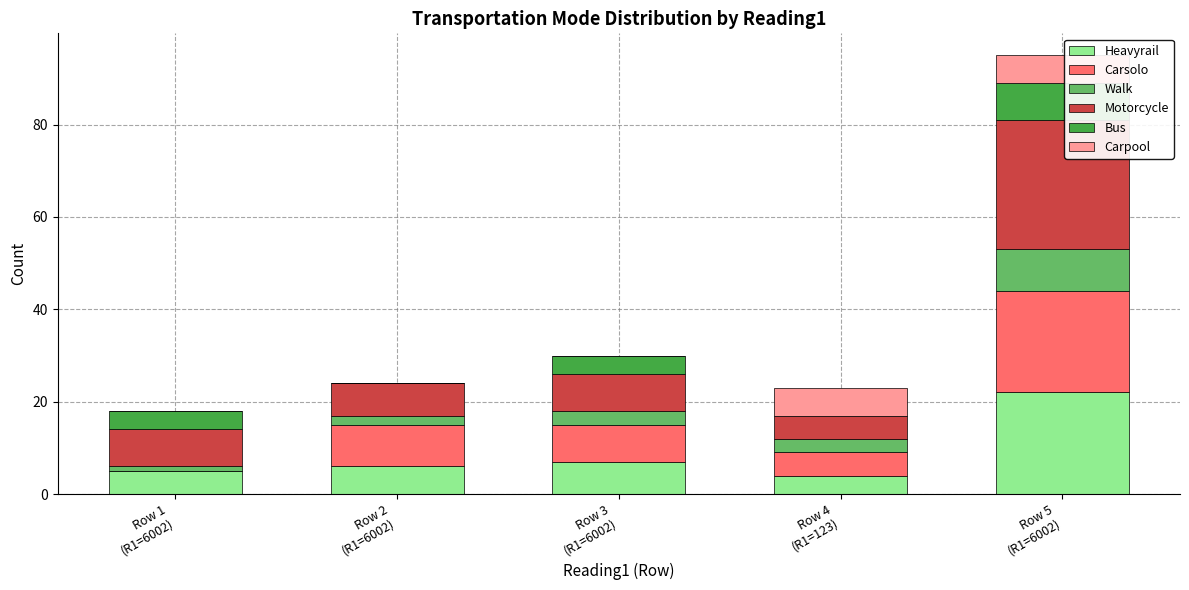

At which category is the sum across all series the highest?

Row 5
(R1=6002)